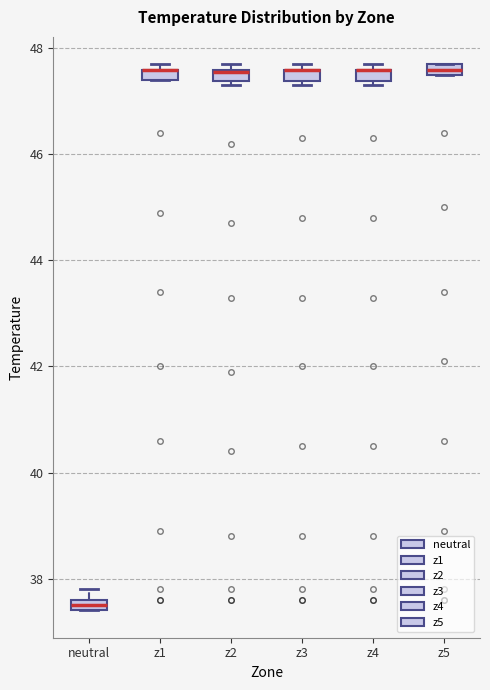

Where is the lower edge of the box for z1 on the y-axis? The values are not printed on the chart, so give them approximately, as read against the axis.

47.4